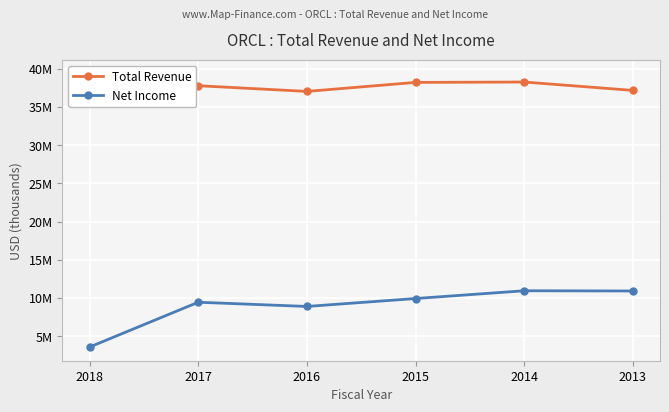

What is the average value of the Net Income series?

8959667